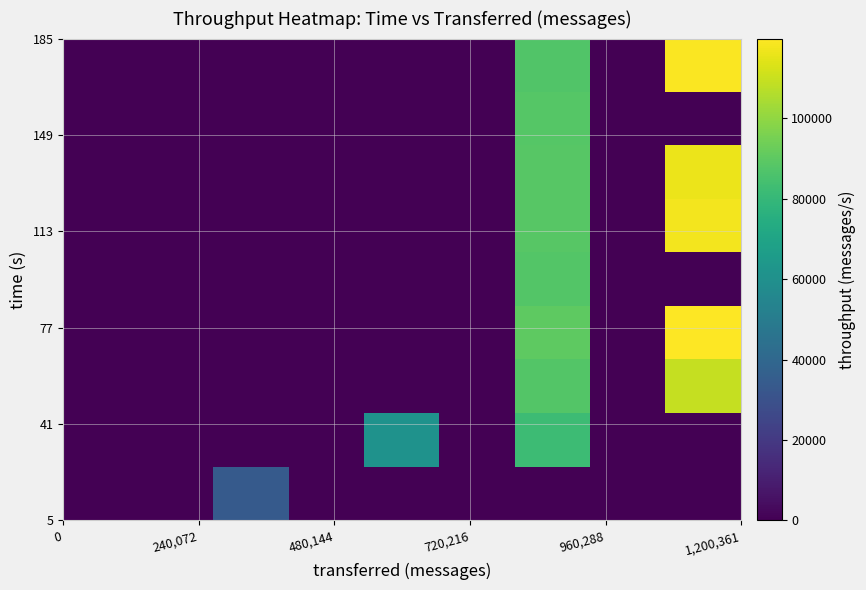

Reading left to right, what are all the values shown in this chart?

row_0: 0	0	34058	0	0	0	0	0	0
row_1: 0	0	0	0	60997	0	82159	0	0
row_2: 0	0	0	0	0	0	87888	0	109421
row_3: 0	0	0	0	0	0	90054	0	119820
row_4: 0	0	0	0	0	0	87829	0	0
row_5: 0	0	0	0	0	0	88668	0	117716
row_6: 0	0	0	0	0	0	88786	0	116232
row_7: 0	0	0	0	0	0	88157	0	0
row_8: 0	0	0	0	0	0	87256	0	119210